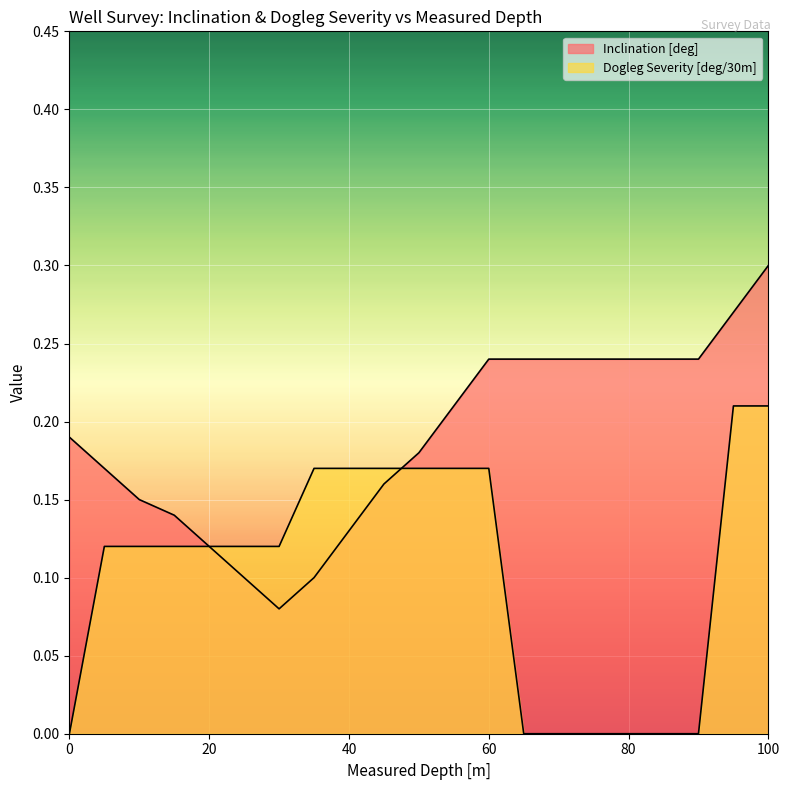

True or false: Inclination [deg] and Dogleg Severity [deg/30m] intersect in this chart.

True